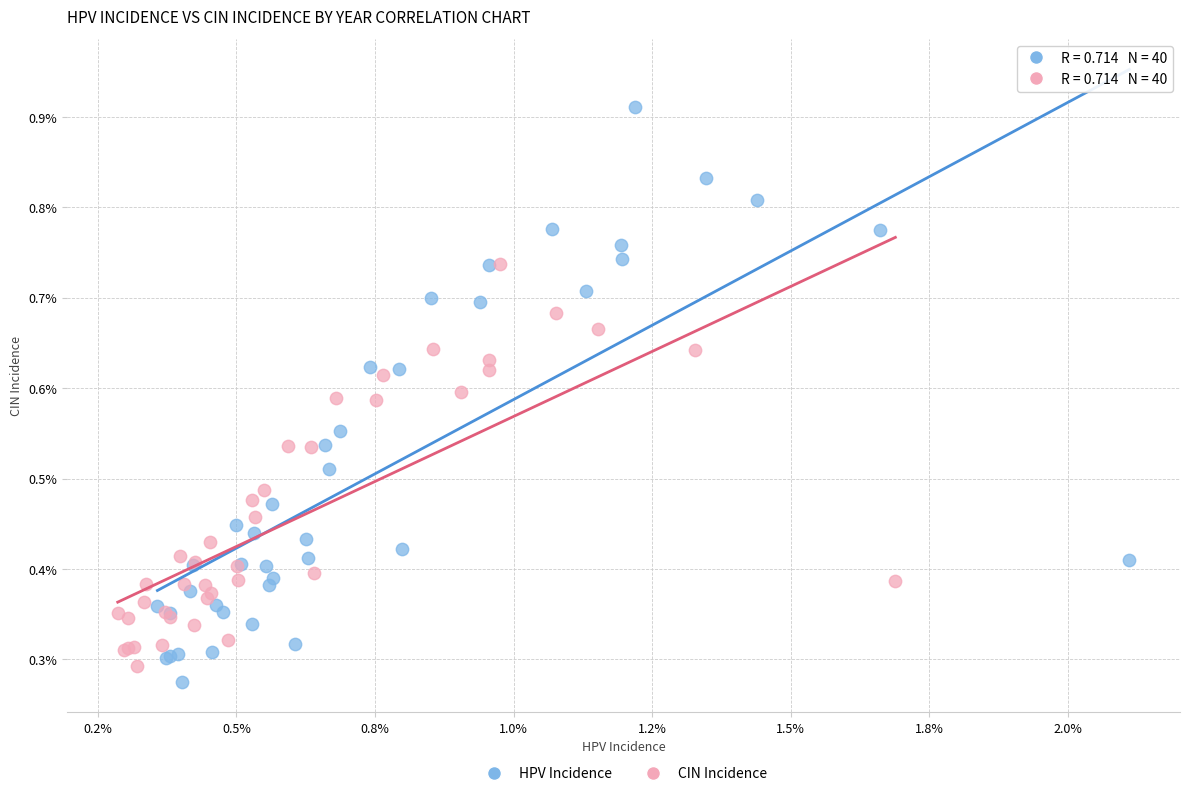

What are all the series names shown in the legend?

HPV Incidence, CIN Incidence